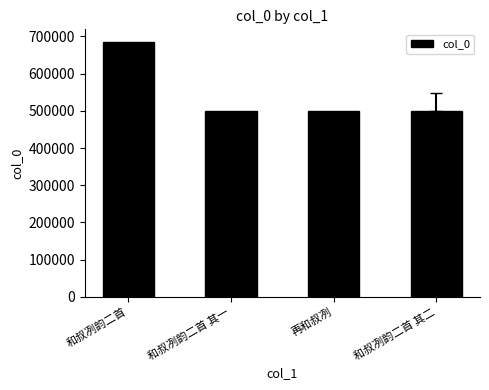

Does the chart contain stacked bars?

No